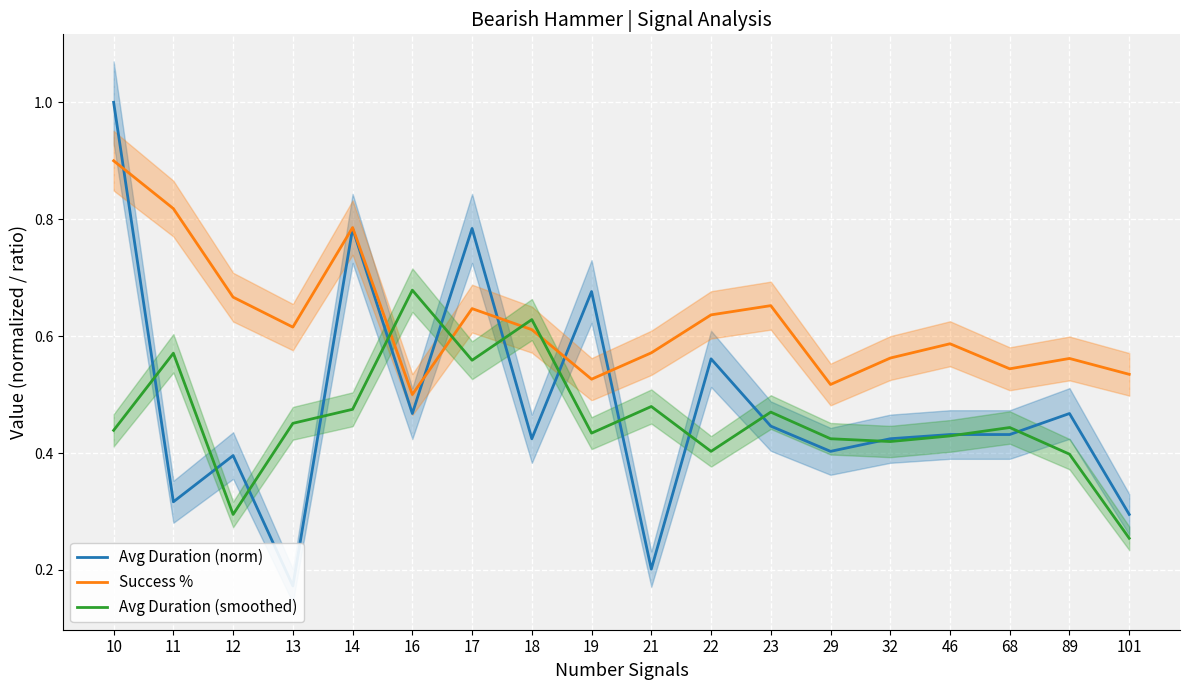

Where is the first local maximum for Avg Duration (norm)?

12